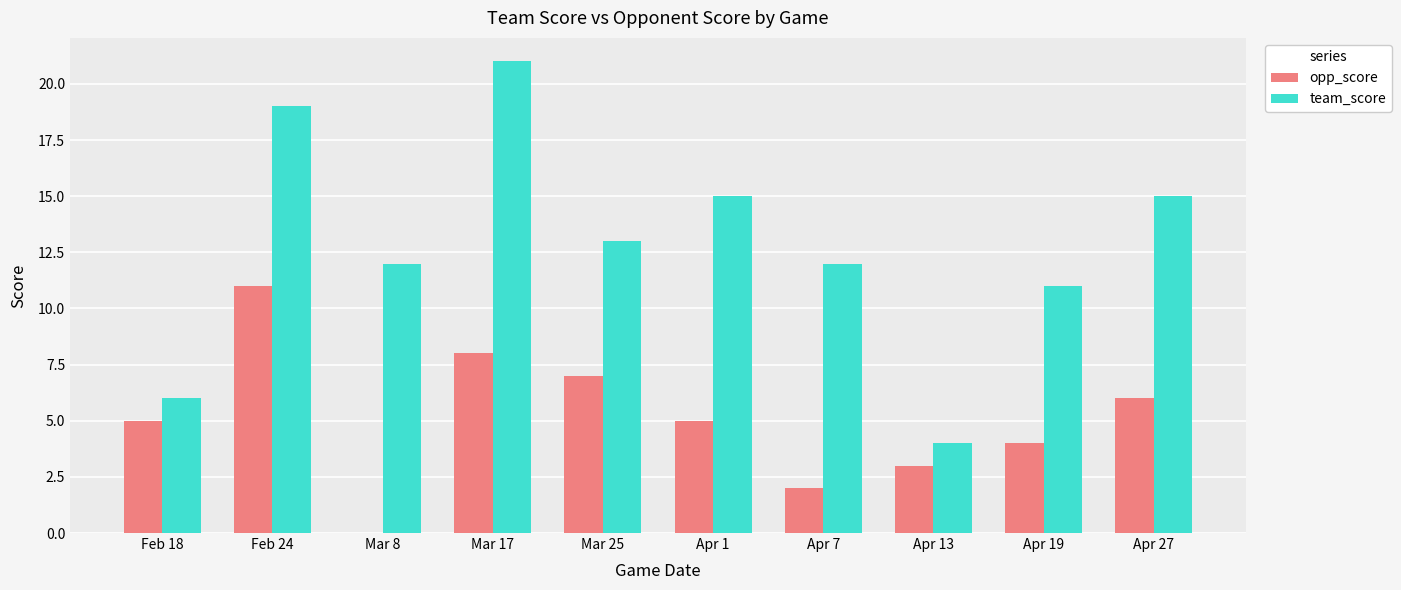

What is the sum of all team_score values?

128